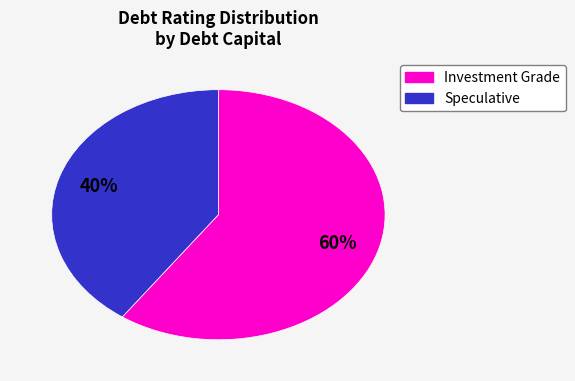

Is there a majority slice in this chart?

Yes